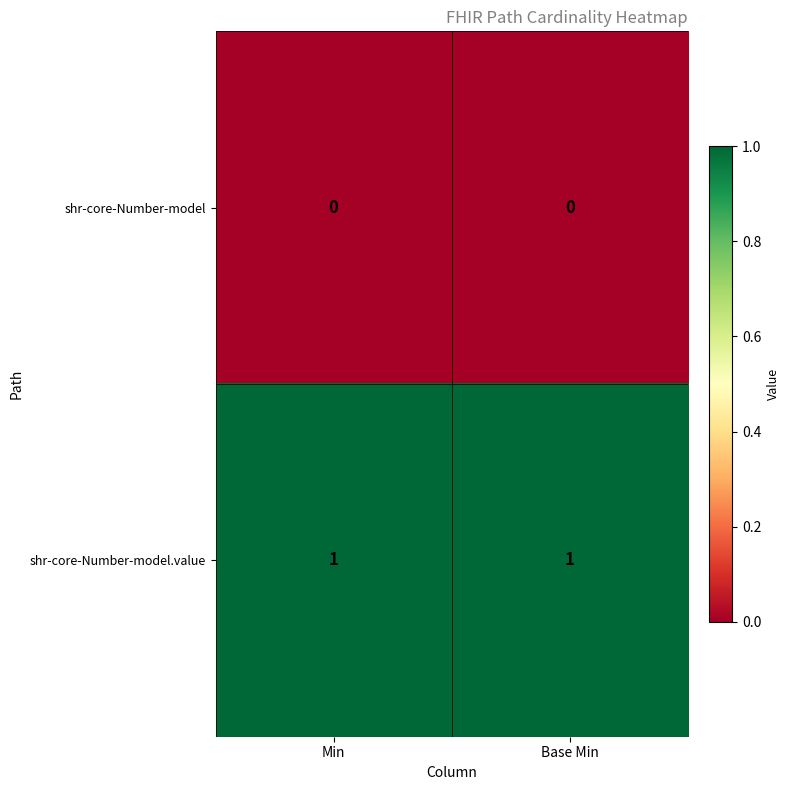

List the series in order of their overall mean, highest first.

shr-core-Number-model.value, shr-core-Number-model